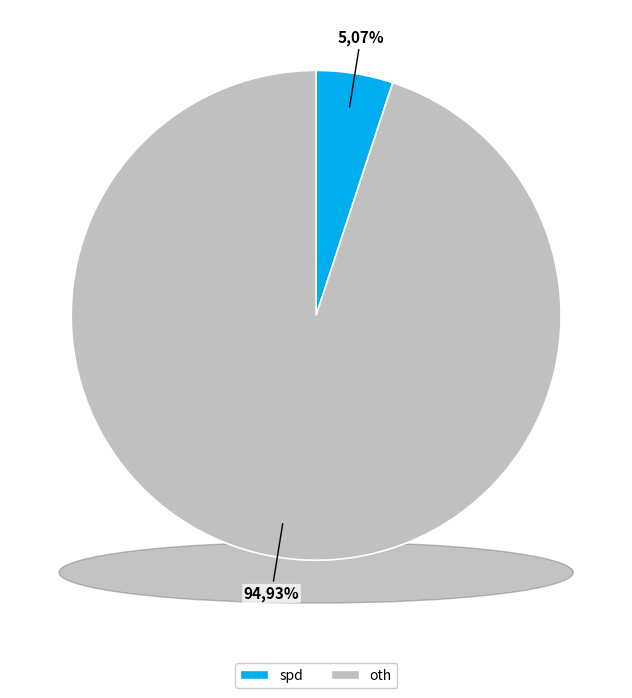

To the nearest percent, what portion does oth represent?

95%